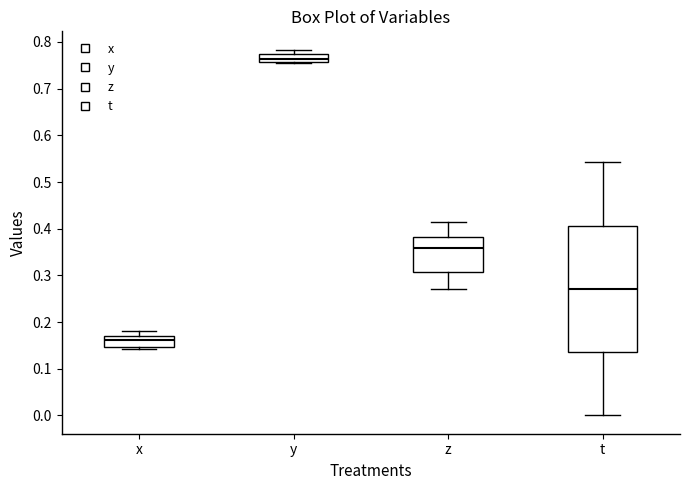

Where is the upper edge of the box for y on the y-axis? The values are not printed on the chart, so give them approximately, as read against the axis.

0.77